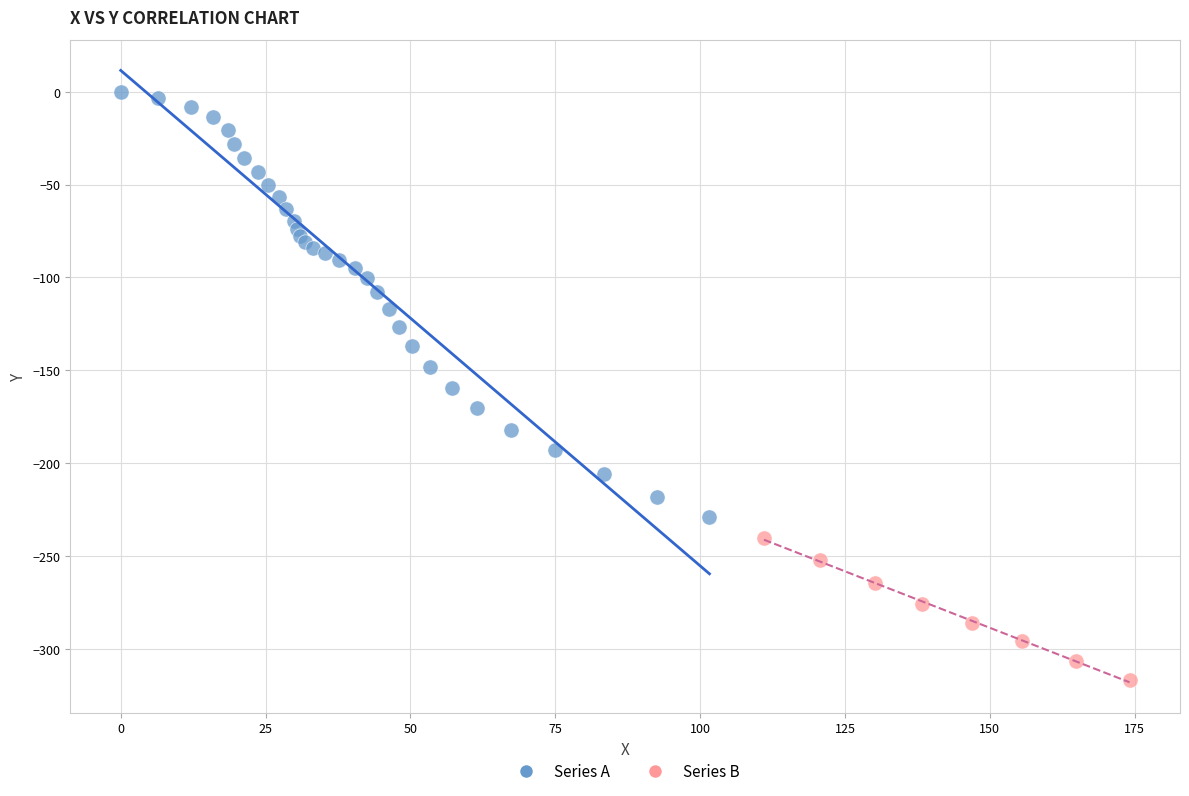

Which series contains the highest Y value?

Series A